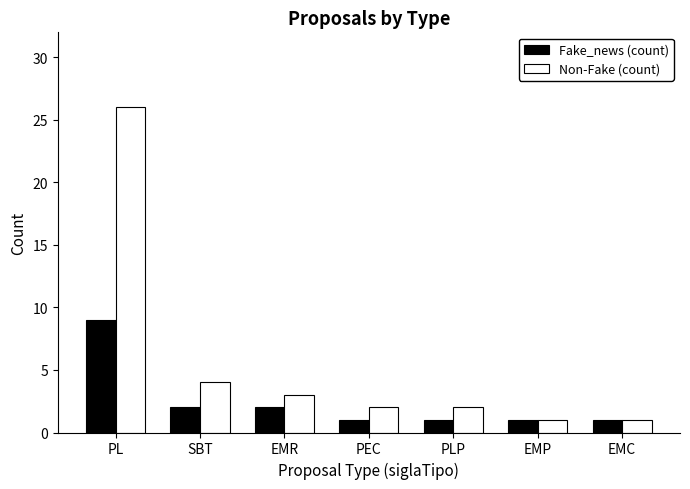

How many Fake_news (count) values are between 1 and 2?

6